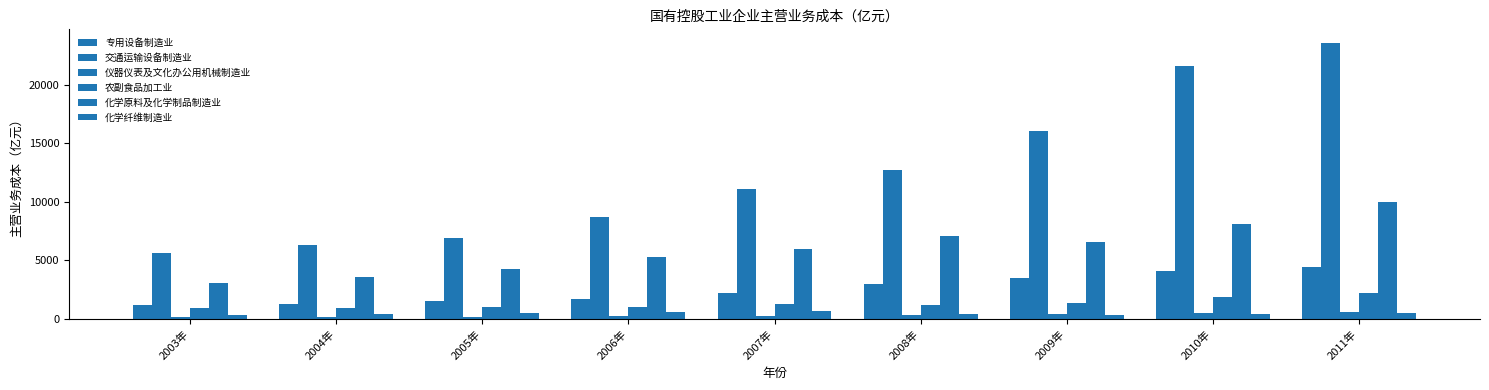

How many groups of bars are there?

9